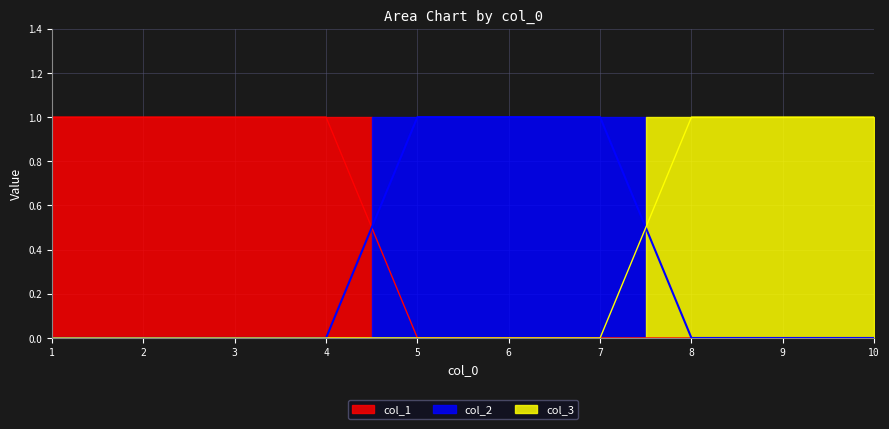

Reading left to right, transcribe all the data shown in this chart.

col_3: 1=0	2=0	3=0	4=0	5=0	6=0	7=0	8=1	9=1	10=1
col_1: 1=1	2=1	3=1	4=1	5=0	6=0	7=0	8=0	9=0	10=0
col_2: 1=0	2=0	3=0	4=0	5=1	6=1	7=1	8=0	9=0	10=0